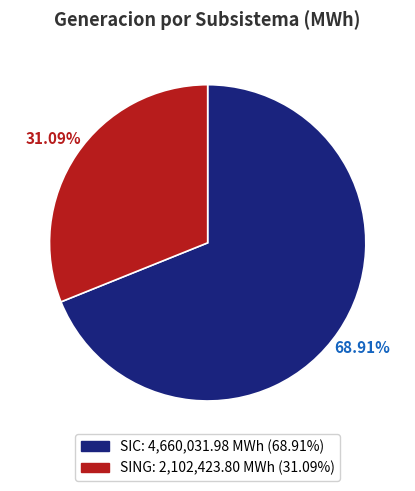

Count the number of slices in the pie.

2